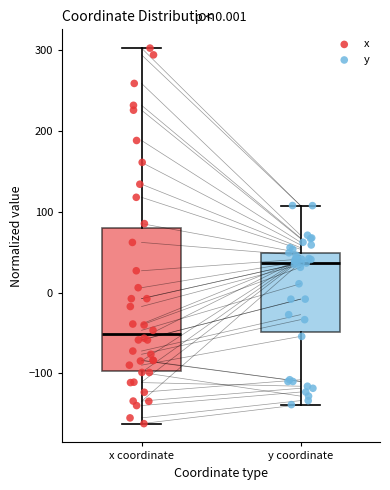

Which box has the lowest median line?

x coordinate